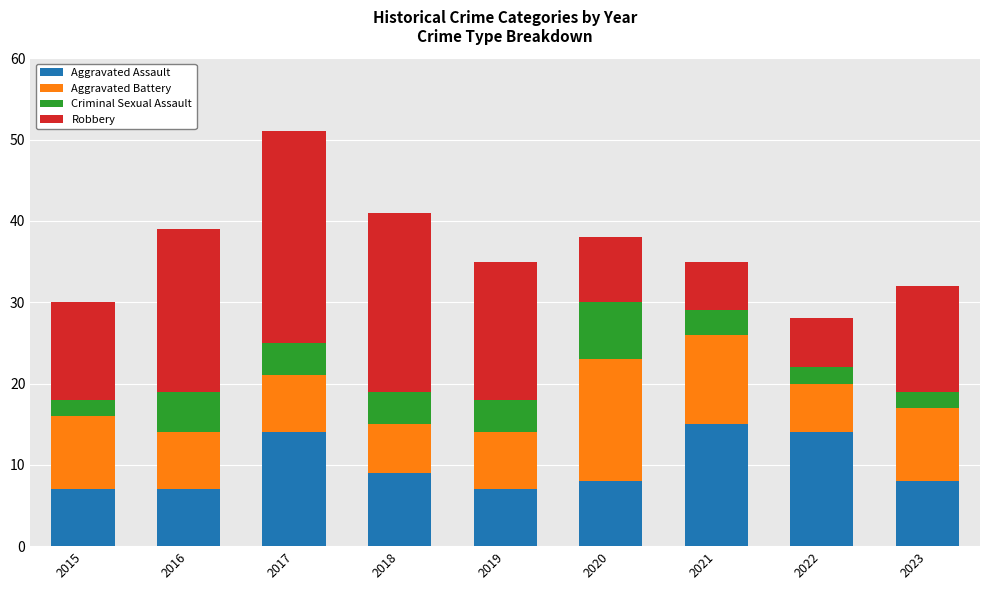

What are all the series names shown in the legend?

Aggravated Assault, Aggravated Battery, Criminal Sexual Assault, Robbery